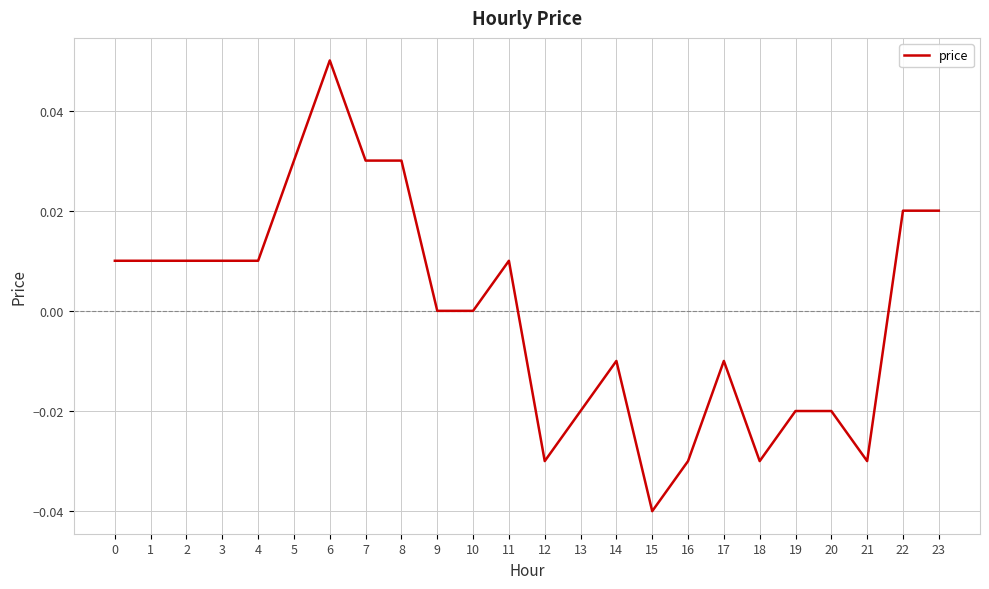

The value at 16 is -0.0. True or false?

True